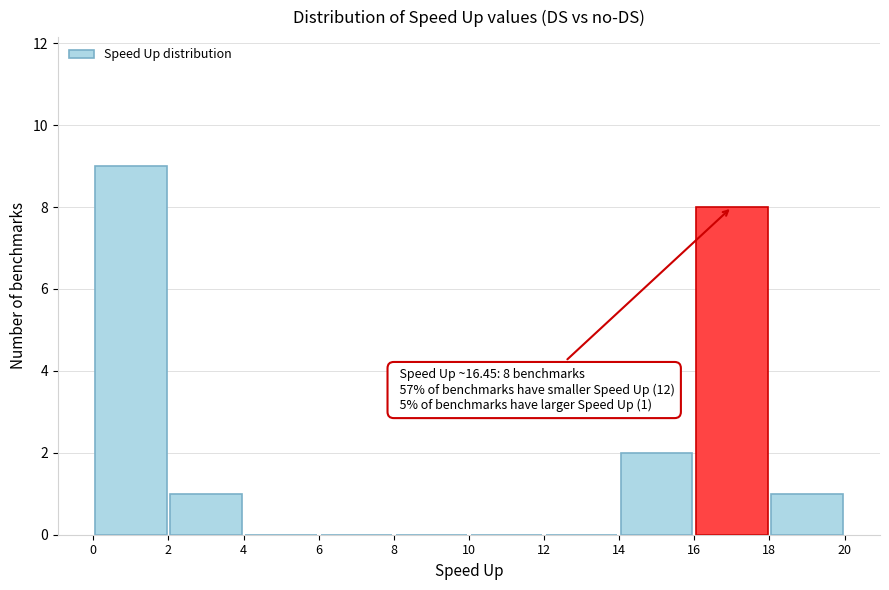

Over which range of the x-axis is the bar tallest?

0 to 2